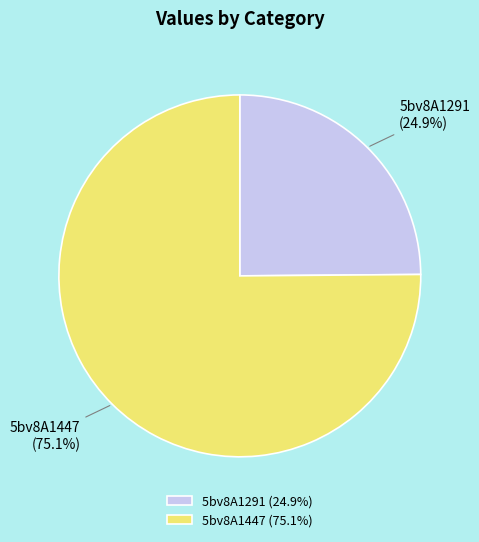

How many segments does this pie chart have?

2